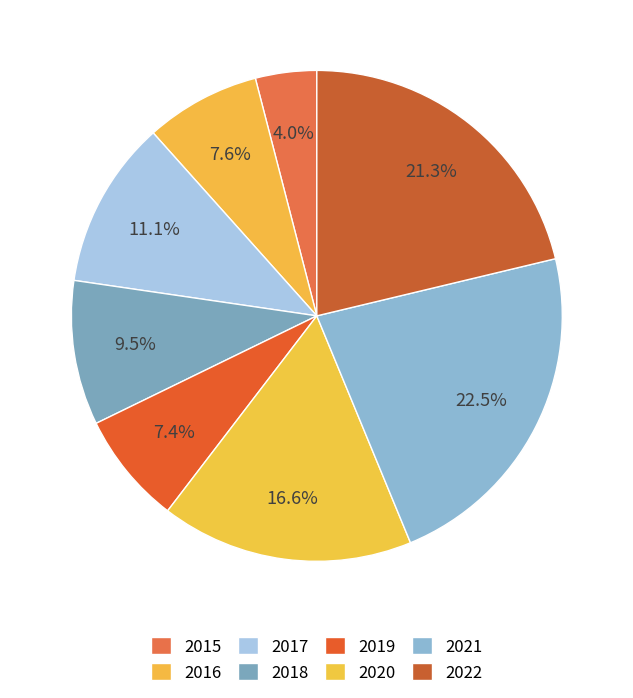

How many segments does this pie chart have?

8